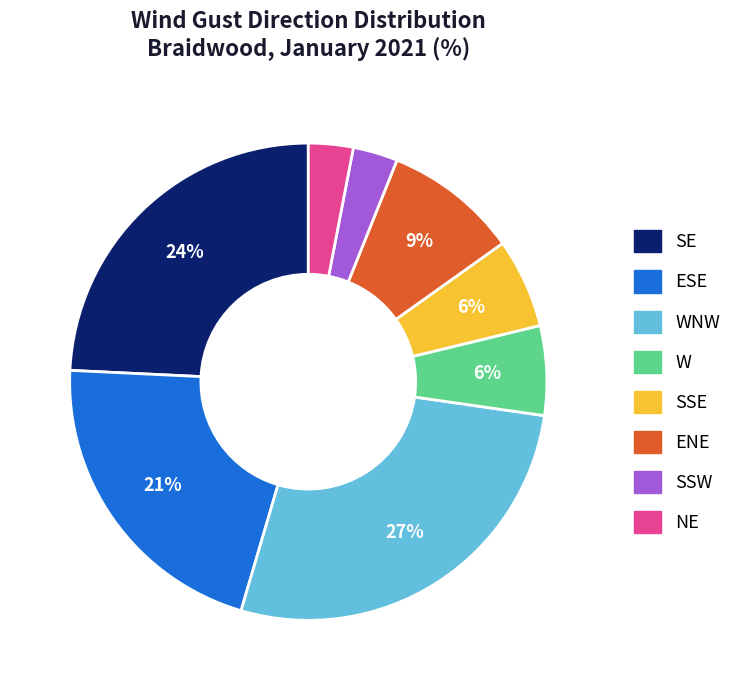

Is there a majority slice in this chart?

No